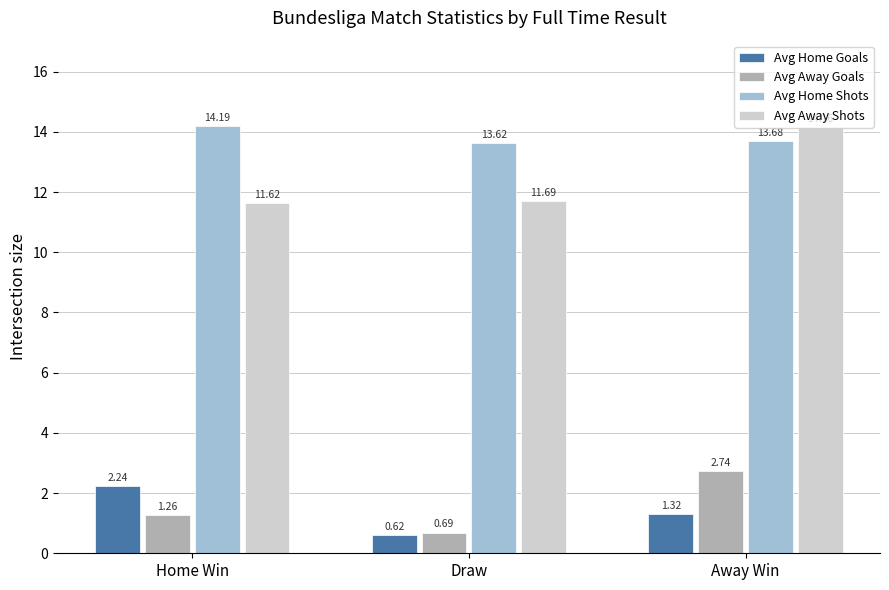

Which category has the lowest value in the Avg Away Shots series?

Home Win